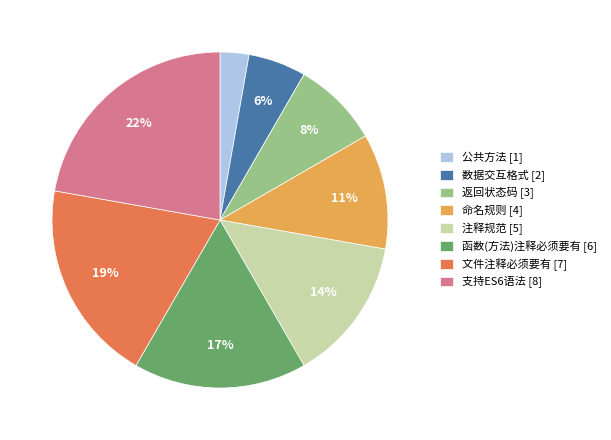

Is it true that 文件注释必须要有 is 11% of the pie?

False